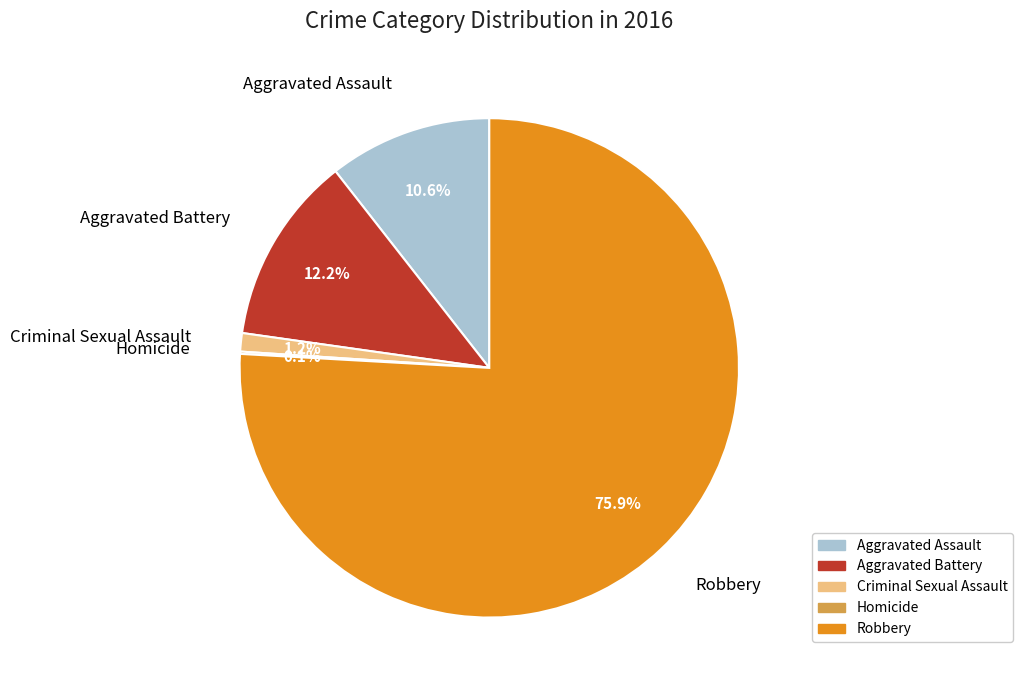

To the nearest percent, what is the combined percentage of Aggravated Assault and Aggravated Battery?

23%